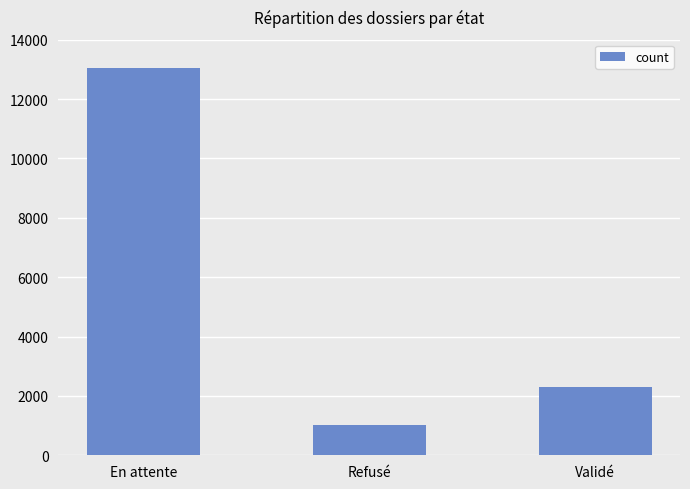

What is the sum of the values at Validé and En attente?

15341